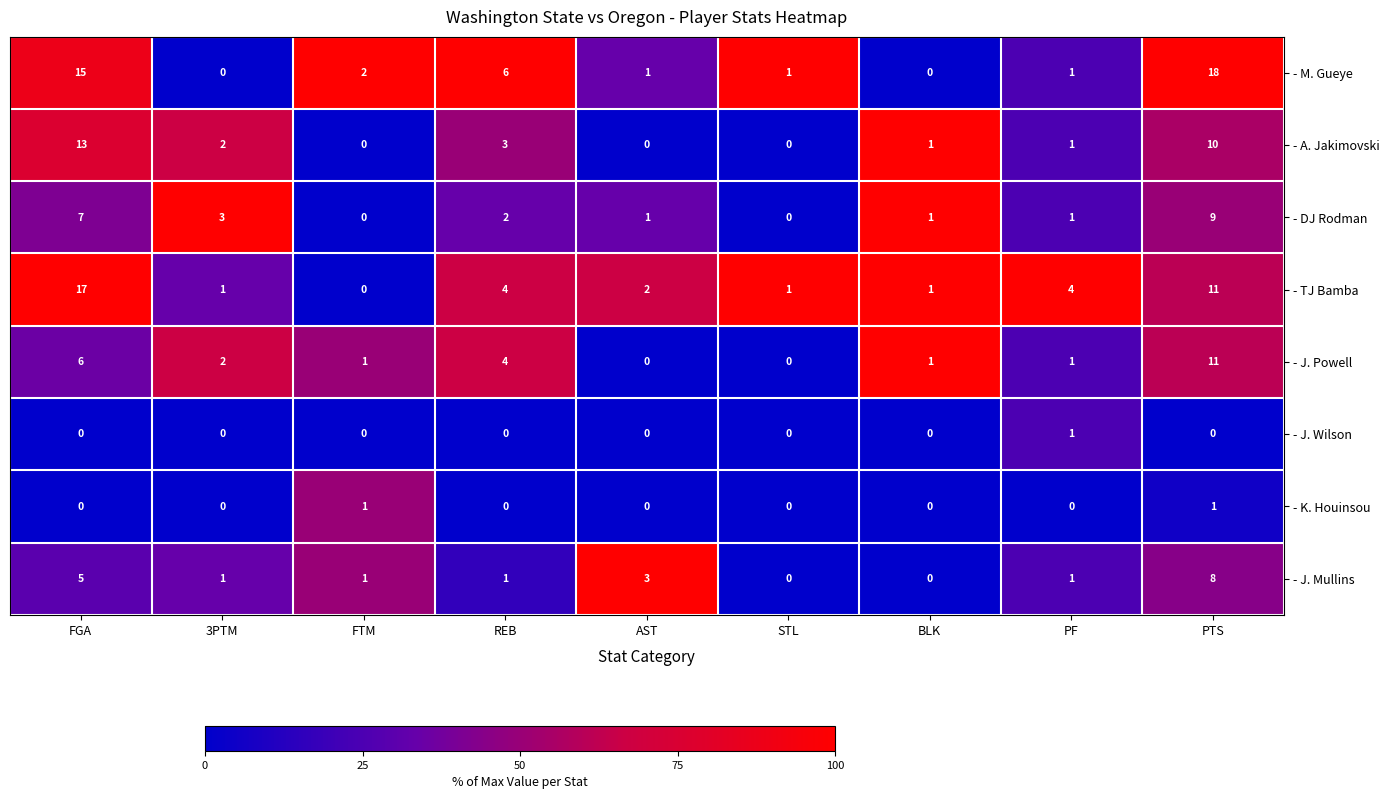

Is it true that - J. Mullins equals 1 at 3PTM?

True